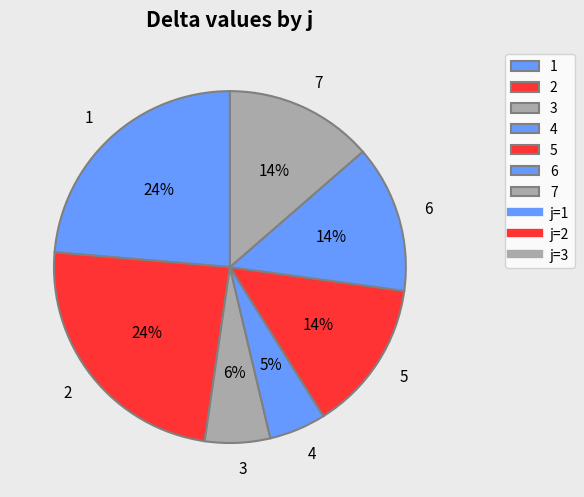

Which has a higher value, 6 or 2?

2